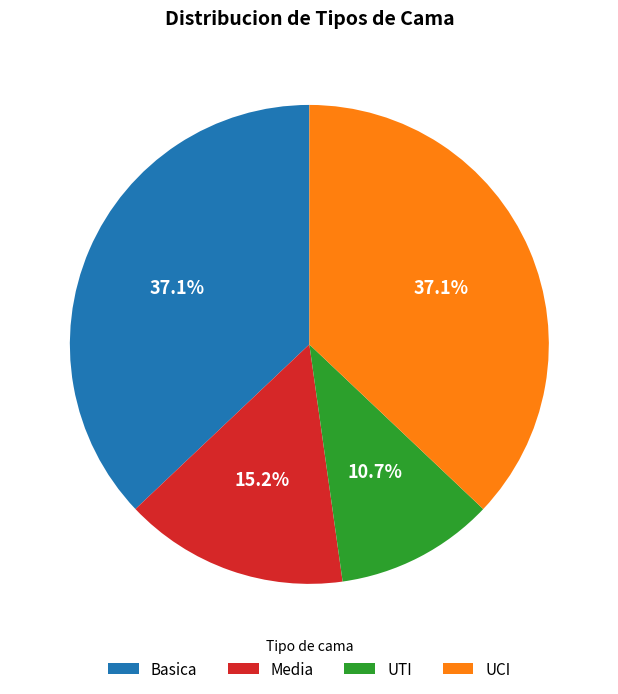

To the nearest percent, what portion does UCI represent?

37%